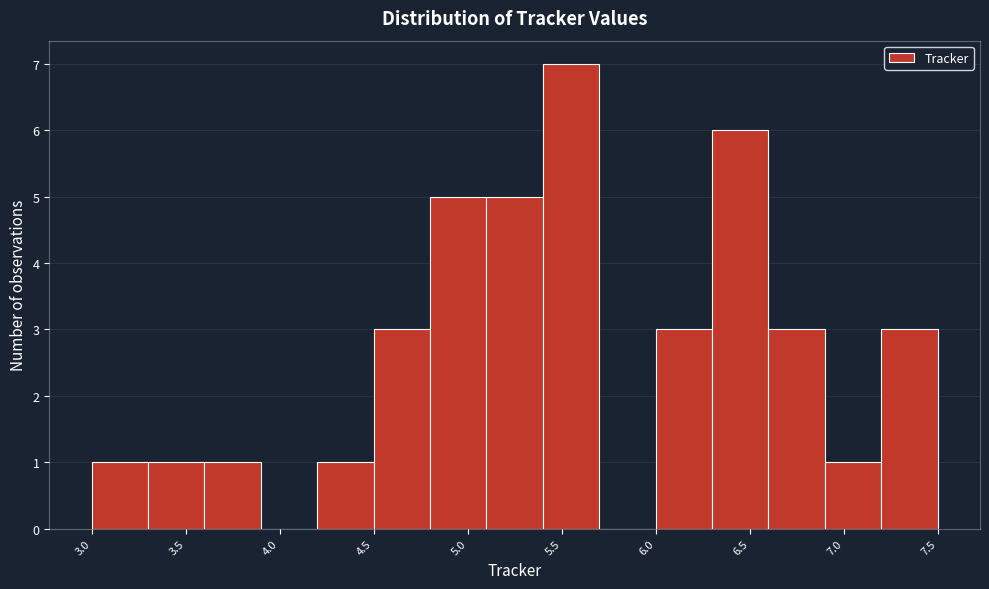

How tall is the bar that spans 5.95 to 6.25 on the x-axis? Neither the bar edges nor the heights are printed on the chart, so give them approximately, as read against the axes.

3